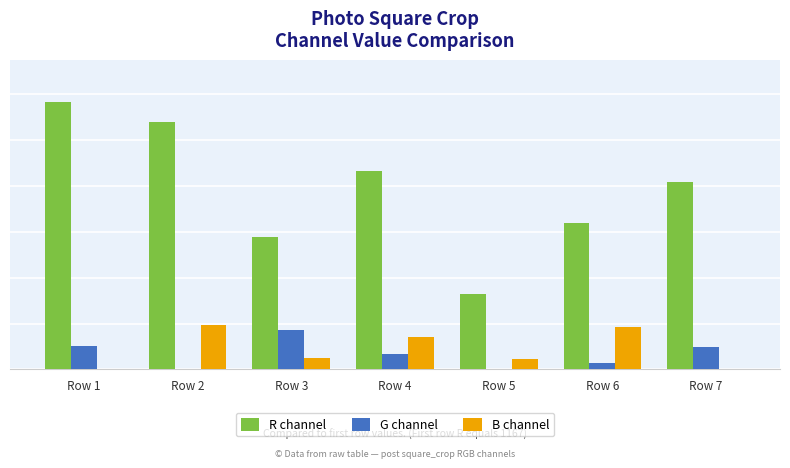

At which label does G channel reach its peak?

Row 3